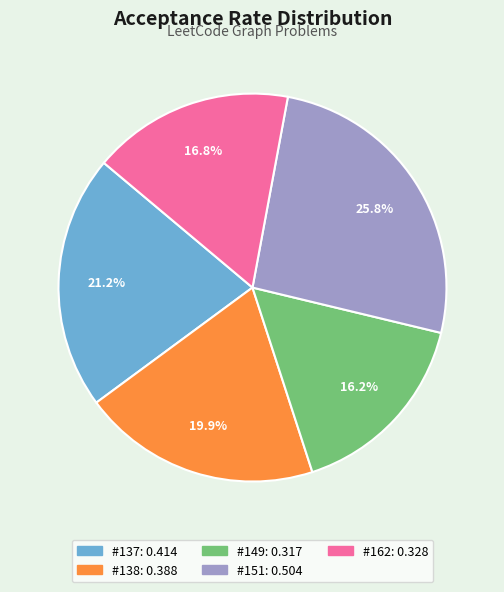

Does any single category account for the majority?

No